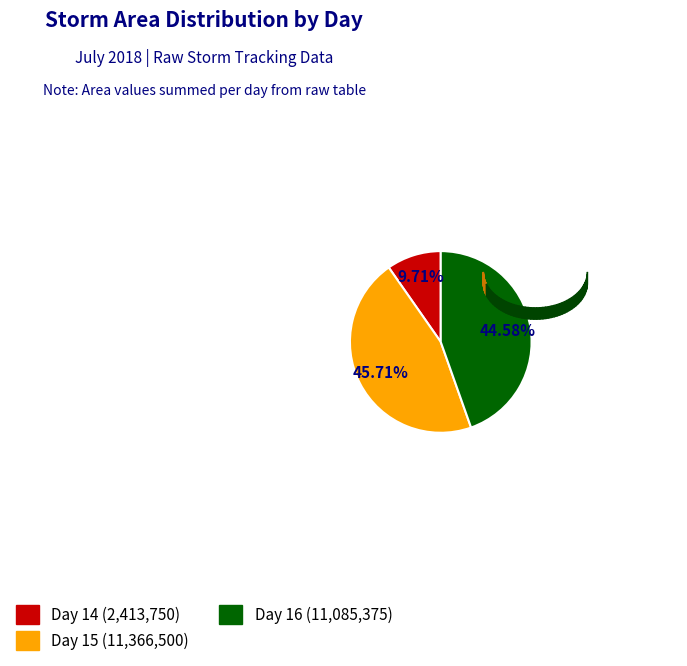

Does 16 represent more than half of the total?

No